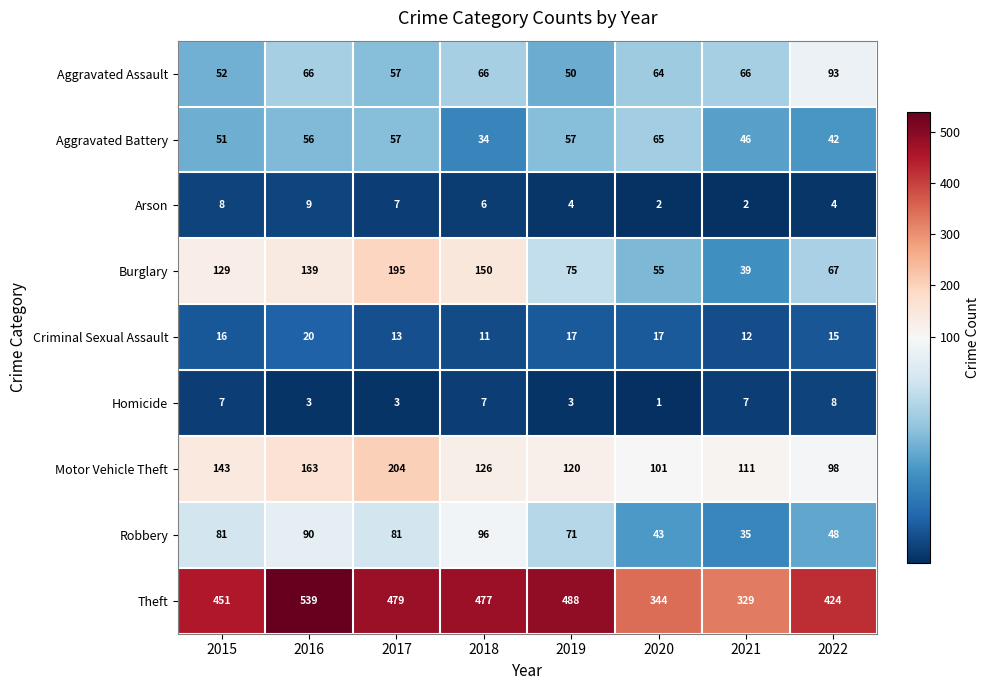

What is the total value across all series at 2015?

938